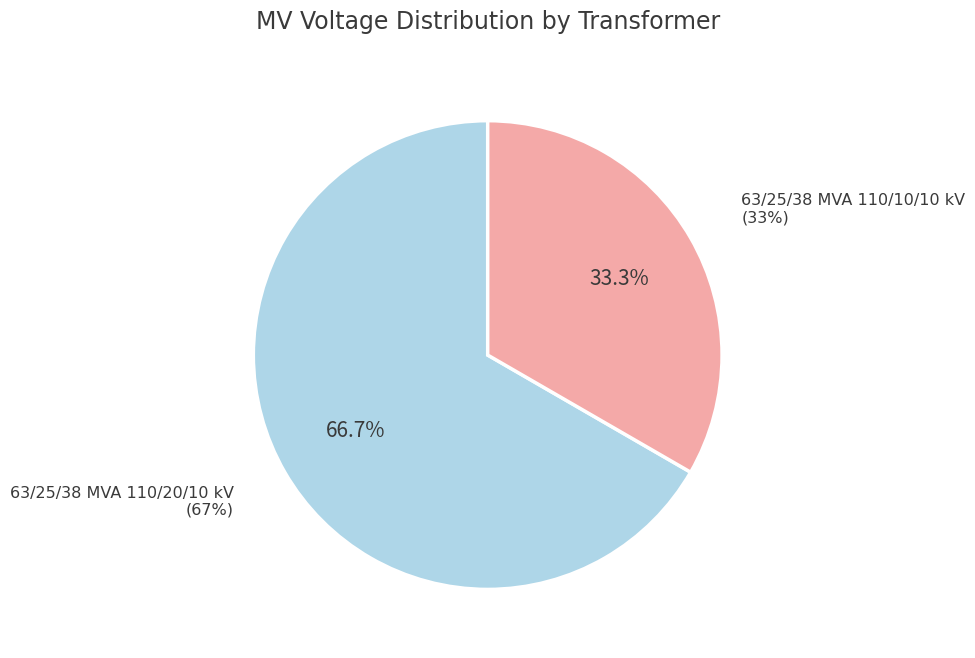

True or false: 63/25/38 MVA 110/10/10 kV accounts for 33% of the total.

True